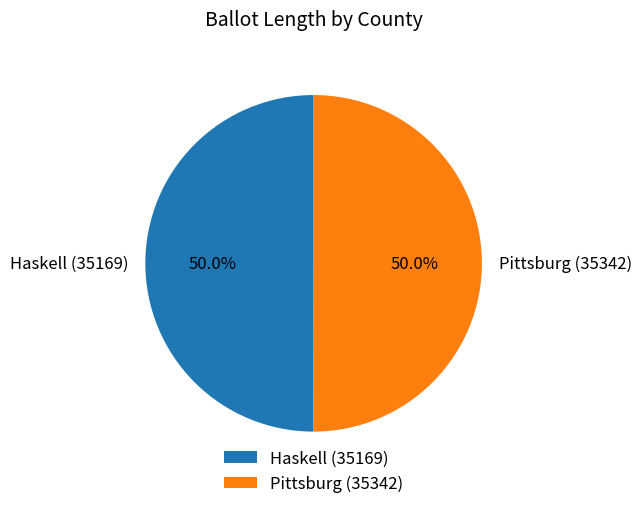

How much of the chart is everything except Haskell (35169)?

50.0%